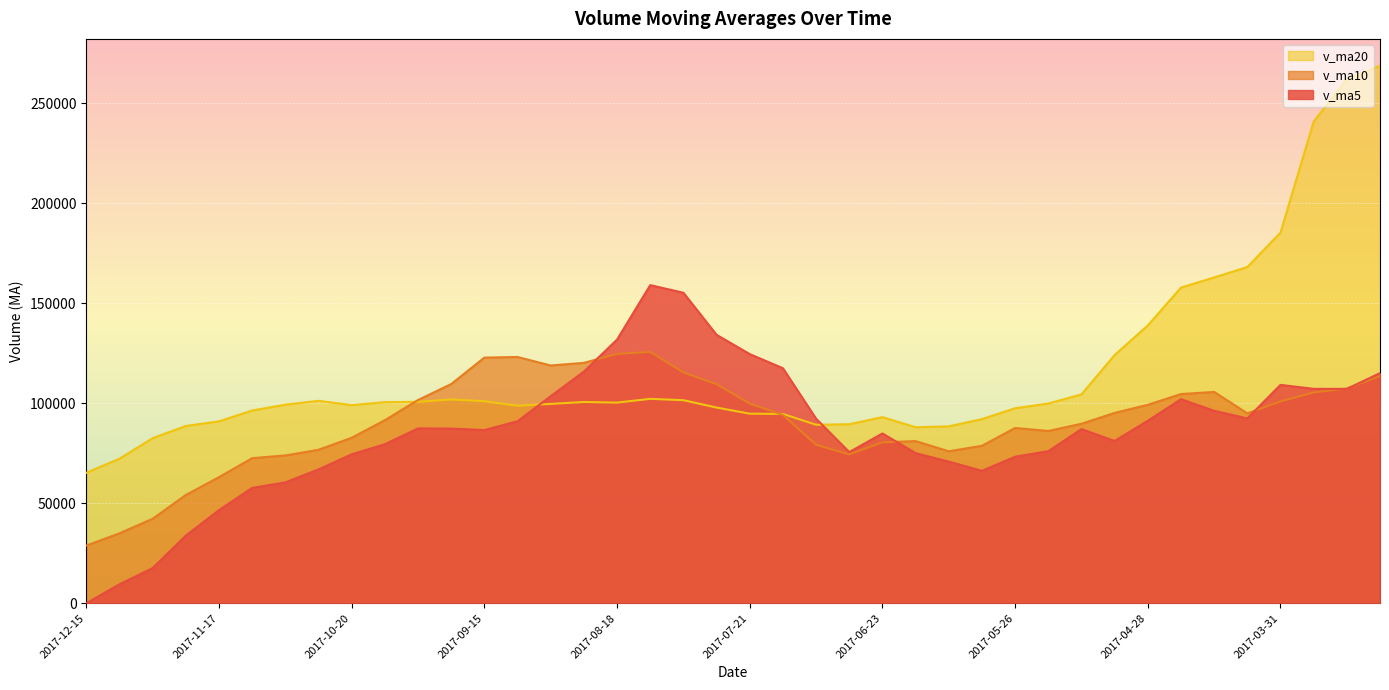

Reading left to right, list all the values displayed in this chart.

v_ma5: 0.0	9507.4	17607.9	33856.3	46604.9	57701.2	60481.6	66955.6	74504.4	79565.1	87472.2	87395.5	86617.1	91056.4	103580.9	115881.4	131912.0	159128.7	155324.2	134281.8	124633.3	117565.3	92337.0	75617.4	84944.2	75104.6	70842.6	66259.1	73296.2	76077.3	87118.4	81192.6	91295.6	102071.4	96285.2	92461.1	109243.4	107251.0	107225.1	115125.9
v_ma10: 28850.6	34994.5	42281.7	54180.4	63085.0	72586.7	73938.5	76786.4	82780.4	91573.0	101676.8	109653.8	122872.9	123190.3	118931.4	120257.4	124738.6	125732.9	115470.8	109613.0	99869.0	94203.9	79298.0	74456.8	80510.8	81111.5	76017.6	78777.3	87683.8	86181.3	89789.8	95218.0	99273.3	104648.2	105705.6	95001.4	100960.4	105463.2	107423.3	113636.4
v_ma20: 65263.7	72324.1	82577.3	88685.3	91008.2	96422.0	99338.6	101259.6	99125.6	100593.0	100772.9	101928.9	101085.5	98823.5	99721.1	100684.4	100378.1	102255.1	101577.3	97897.1	94829.4	94711.0	89285.6	89552.5	93108.2	88056.4	88489.0	92120.3	97553.6	99908.8	104481.5	124175.4	138963.6	157890.2	162967.8	168181.1	185395.7	240909.3	262159.4	268868.3